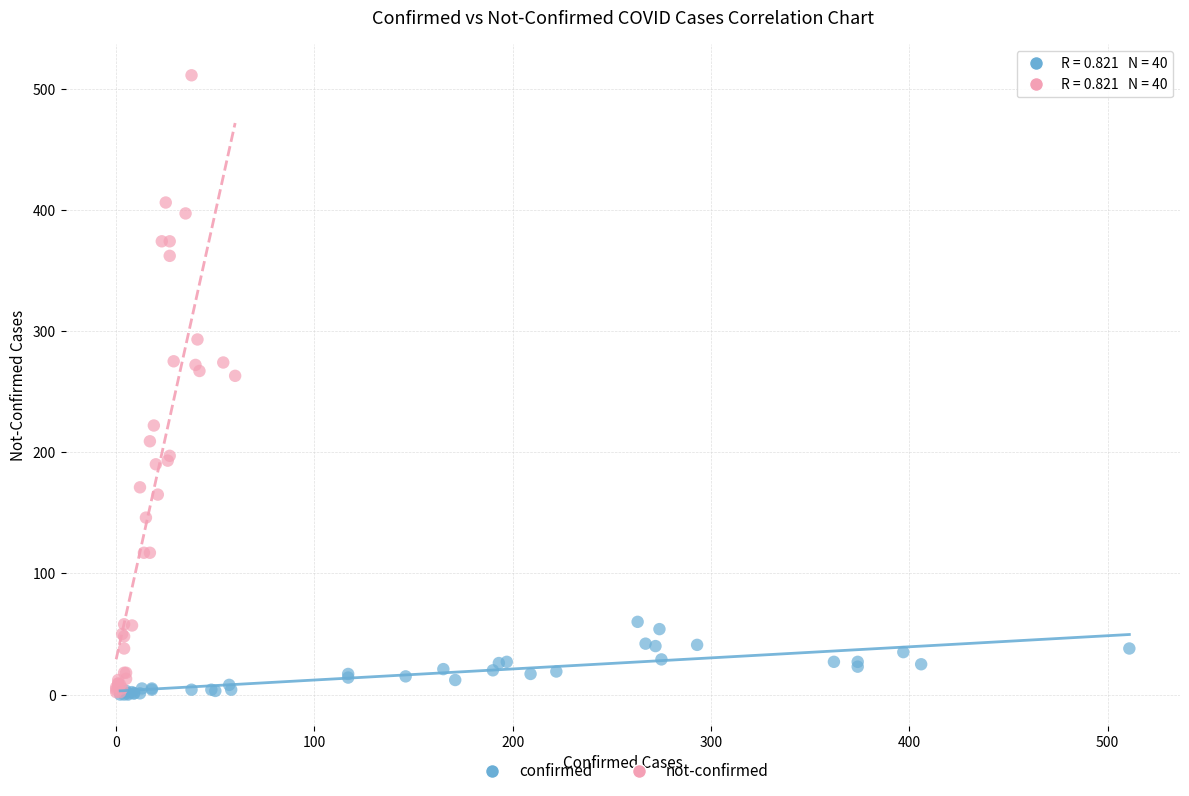

Which series has the largest Y range (max minus min)?

not-confirmed